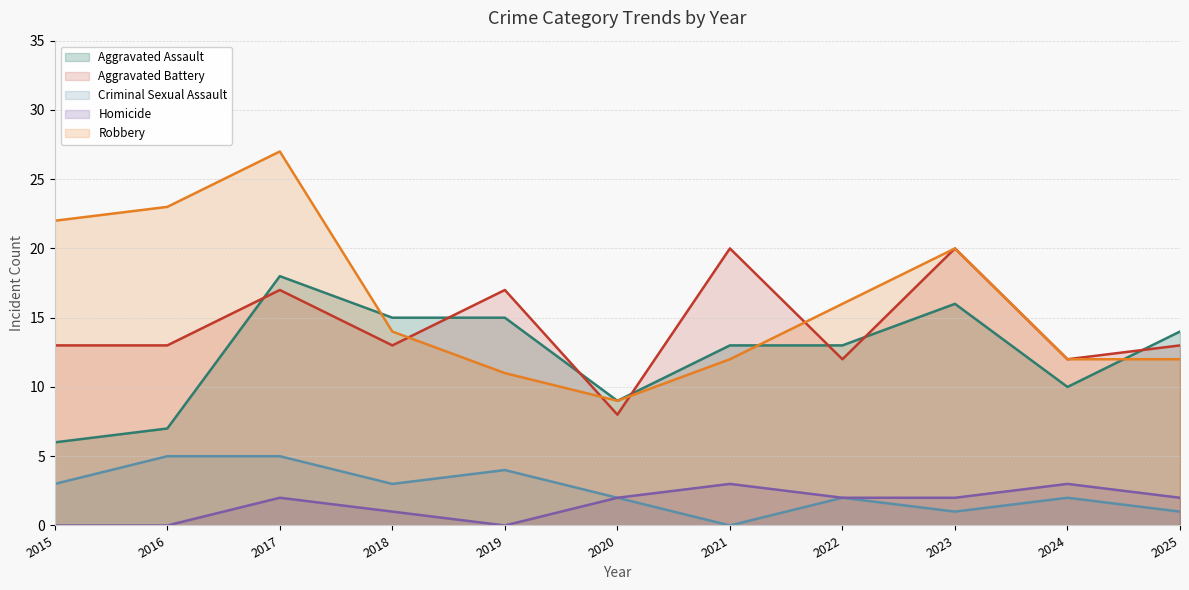

How many interior local valleys does the Robbery series have?

1